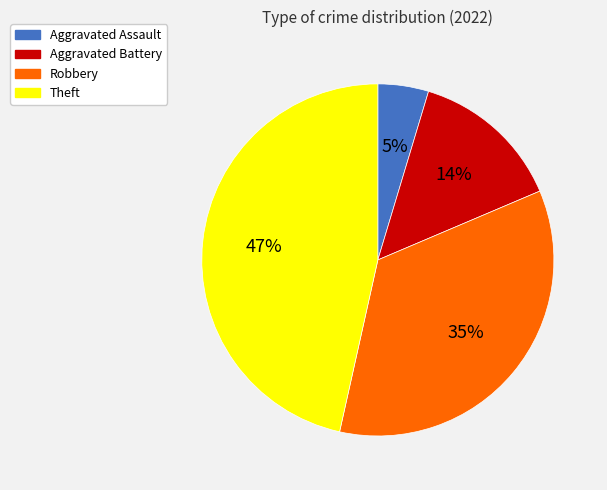

What is the largest slice in the pie chart?

Theft